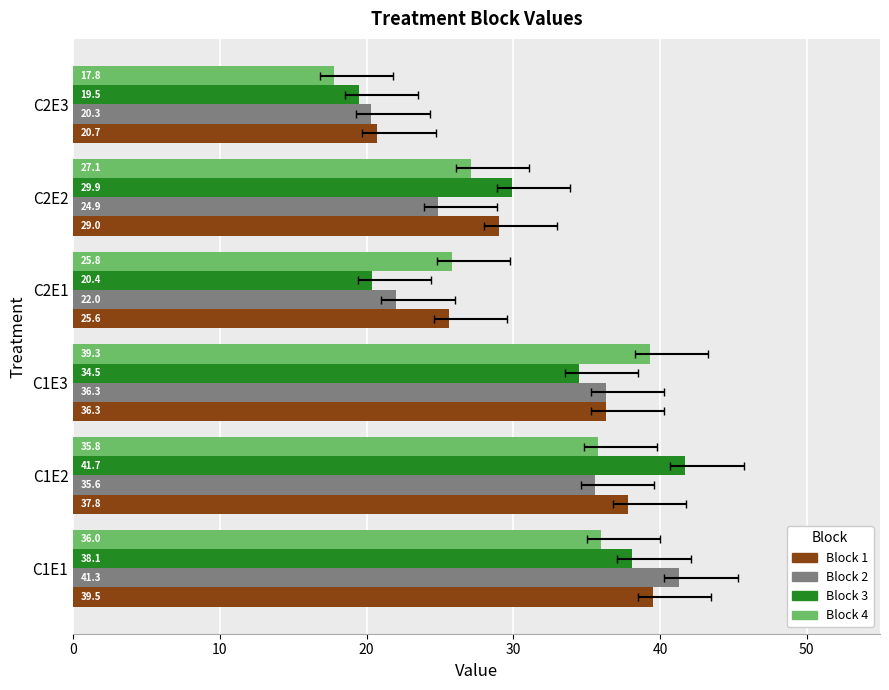

At how many categories does at least one series exceed 25?

5